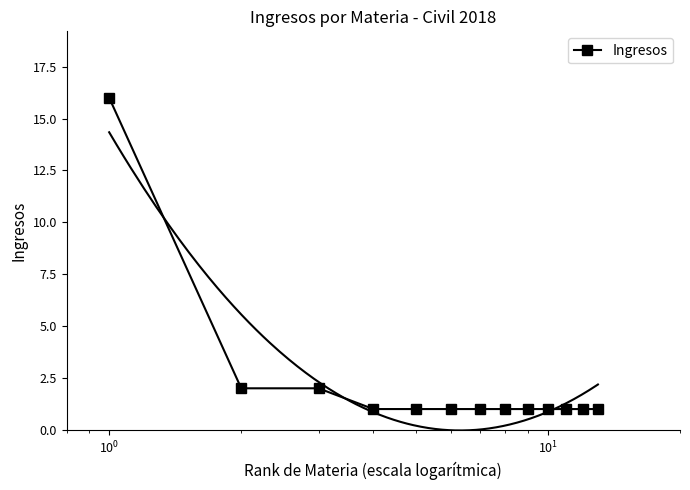

Reading right to left, what are all the values shown in this chart?

1	1	1	1	1	1	1	1	1	1	2	2	16